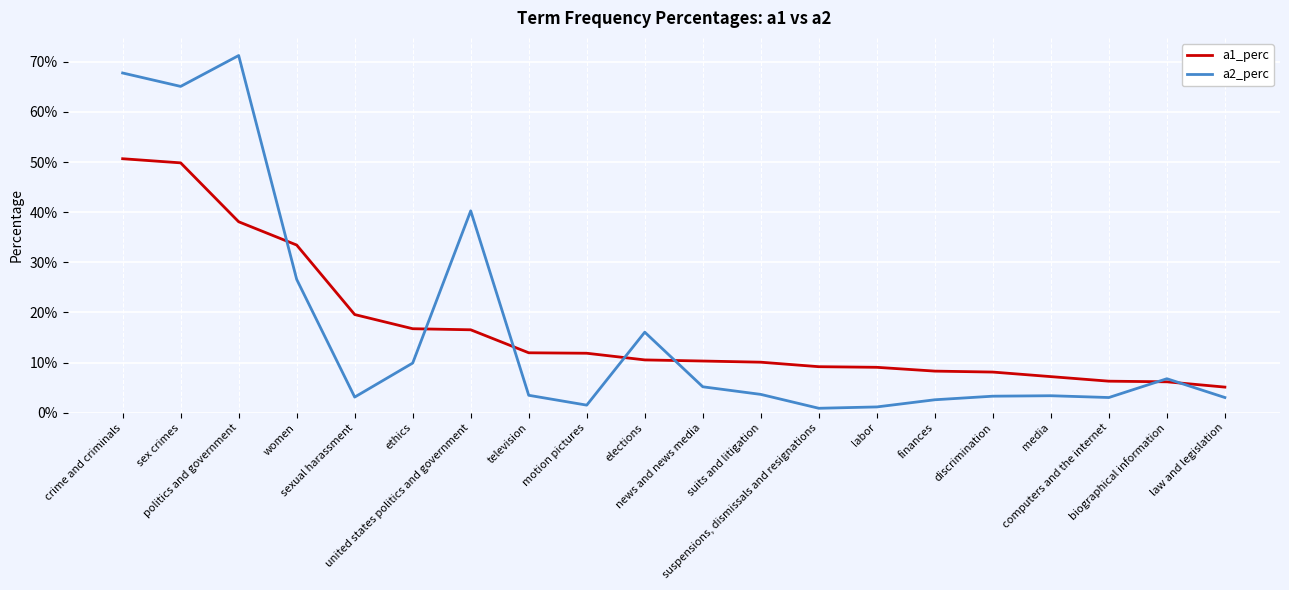

Where is a1_perc nearest to the value 0?

law and legislation